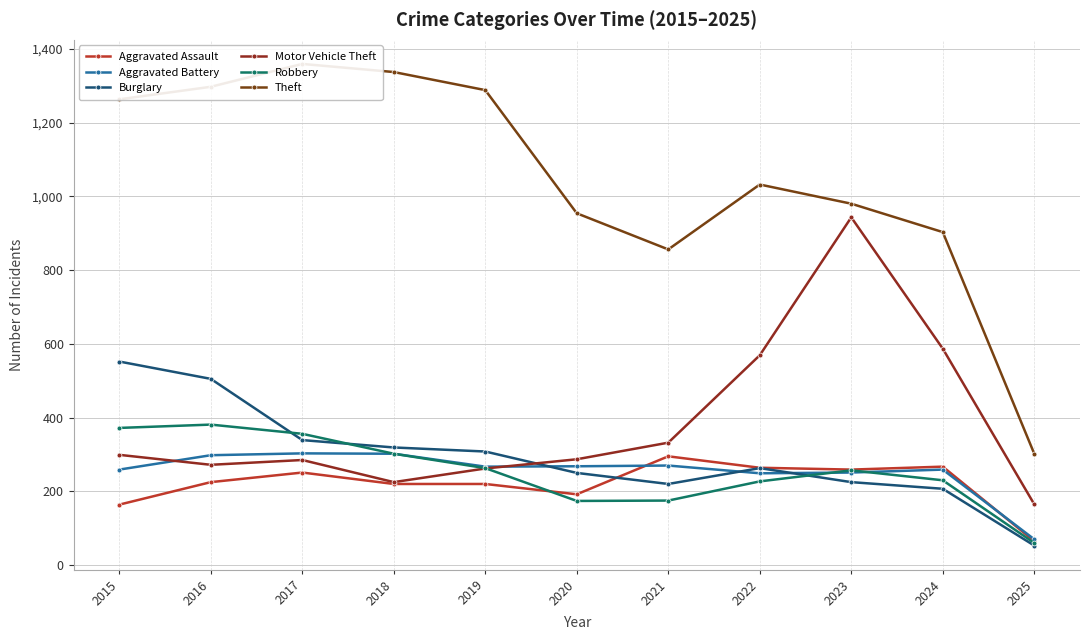

True or false: Burglary has a value of 152 at 2019.

False